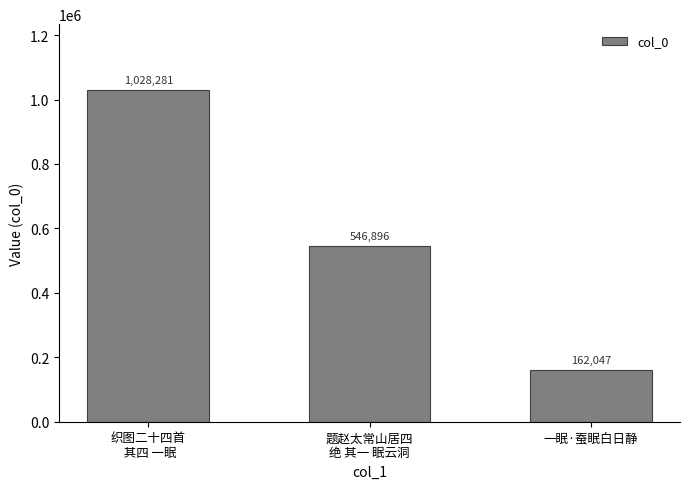

What is the change in value from 织图二十四首
 其四 一眠 to 题赵太常山居四
绝 其一 眠云洞?

-481385